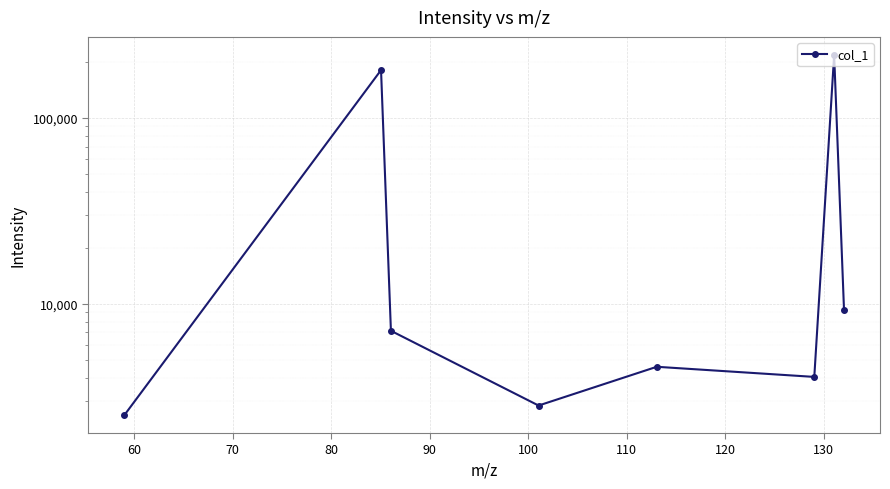

How many values exceed 7146?

4